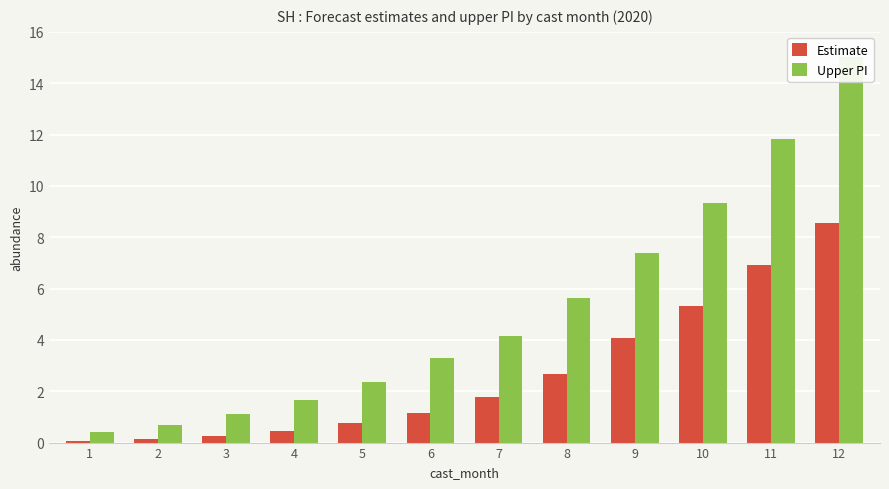

Where does the Upper PI series first go above 4?

7